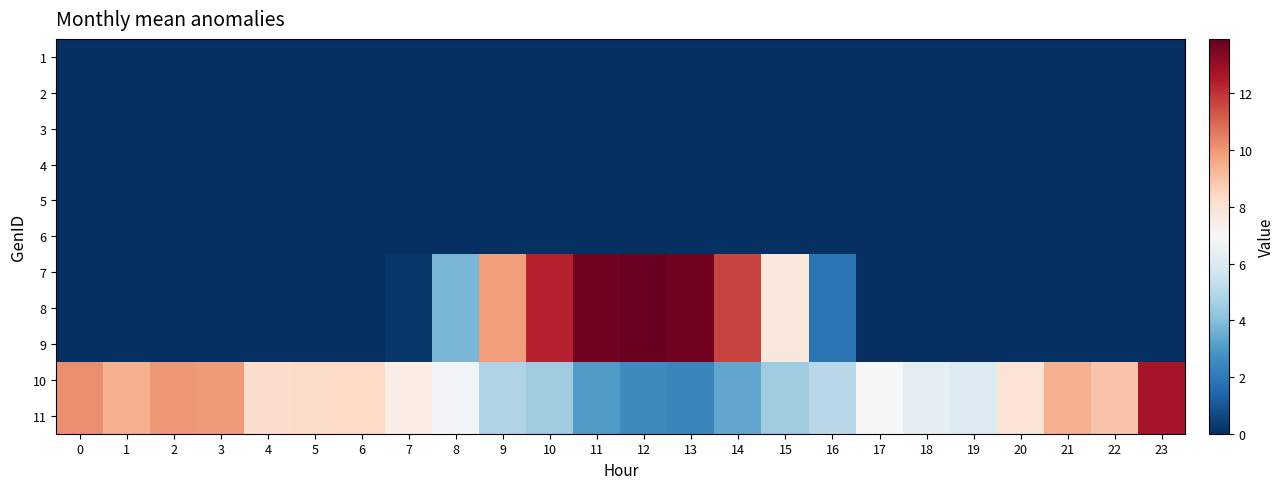

Reading left to right, extract all data points from this chart.

1: 0=0.0	1=0.0	2=0.0	3=0.0	4=0.0	5=0.0	6=0.0	7=0.0	8=0.0	9=0.0	10=0.0	11=0.0	12=0.0	13=0.0	14=0.0	15=0.0	16=0.0	17=0.0	18=0.0	19=0.0	20=0.0	21=0.0	22=0.0	23=0.0
2: 0=0.0	1=0.0	2=0.0	3=0.0	4=0.0	5=0.0	6=0.0	7=0.0	8=0.0	9=0.0	10=0.0	11=0.0	12=0.0	13=0.0	14=0.0	15=0.0	16=0.0	17=0.0	18=0.0	19=0.0	20=0.0	21=0.0	22=0.0	23=0.0
3: 0=0.0	1=0.0	2=0.0	3=0.0	4=0.0	5=0.0	6=0.0	7=0.0	8=0.0	9=0.0	10=0.0	11=0.0	12=0.0	13=0.0	14=0.0	15=0.0	16=0.0	17=0.0	18=0.0	19=0.0	20=0.0	21=0.0	22=0.0	23=0.0
4: 0=0.0	1=0.0	2=0.0	3=0.0	4=0.0	5=0.0	6=0.0	7=0.0	8=0.0	9=0.0	10=0.0	11=0.0	12=0.0	13=0.0	14=0.0	15=0.0	16=0.0	17=0.0	18=0.0	19=0.0	20=0.0	21=0.0	22=0.0	23=0.0
5: 0=0.0	1=0.0	2=0.0	3=0.0	4=0.0	5=0.0	6=0.0	7=0.0	8=0.0	9=0.0	10=0.0	11=0.0	12=0.0	13=0.0	14=0.0	15=0.0	16=0.0	17=0.0	18=0.0	19=0.0	20=0.0	21=0.0	22=0.0	23=0.0
6: 0=0.0	1=0.0	2=0.0	3=0.0	4=0.0	5=0.0	6=0.0	7=0.0	8=0.0	9=0.0	10=0.0	11=0.0	12=0.0	13=0.0	14=0.0	15=0.0	16=0.0	17=0.0	18=0.0	19=0.0	20=0.0	21=0.0	22=0.0	23=0.0
7: 0=0.0	1=0.0	2=0.0	3=0.0	4=0.0	5=0.0	6=0.0	7=0.2	8=3.8	9=9.9	10=12.3	11=13.7	12=13.9	13=13.7	14=11.7	15=7.7	16=1.9	17=0.0	18=0.0	19=0.0	20=0.0	21=0.0	22=0.0	23=0.0
8: 0=0.0	1=0.0	2=0.0	3=0.0	4=0.0	5=0.0	6=0.0	7=0.2	8=3.8	9=9.9	10=12.3	11=13.7	12=13.9	13=13.7	14=11.7	15=7.7	16=1.9	17=0.0	18=0.0	19=0.0	20=0.0	21=0.0	22=0.0	23=0.0
9: 0=0.0	1=0.0	2=0.0	3=0.0	4=0.0	5=0.0	6=0.0	7=0.2	8=3.8	9=9.9	10=12.3	11=13.7	12=13.9	13=13.7	14=11.7	15=7.7	16=1.9	17=0.0	18=0.0	19=0.0	20=0.0	21=0.0	22=0.0	23=0.0
10: 0=10.2	1=9.4	2=10.0	3=9.9	4=8.2	5=8.3	6=8.3	7=7.5	8=6.7	9=4.9	10=4.5	11=3.0	12=2.5	13=2.4	14=3.3	15=4.5	16=5.0	17=6.9	18=6.3	19=6.0	20=7.9	21=9.4	22=8.9	23=12.7
11: 0=10.2	1=9.4	2=10.0	3=9.9	4=8.2	5=8.3	6=8.3	7=7.5	8=6.7	9=4.9	10=4.5	11=3.0	12=2.5	13=2.4	14=3.3	15=4.5	16=5.0	17=6.9	18=6.3	19=6.0	20=7.9	21=9.4	22=8.9	23=12.7